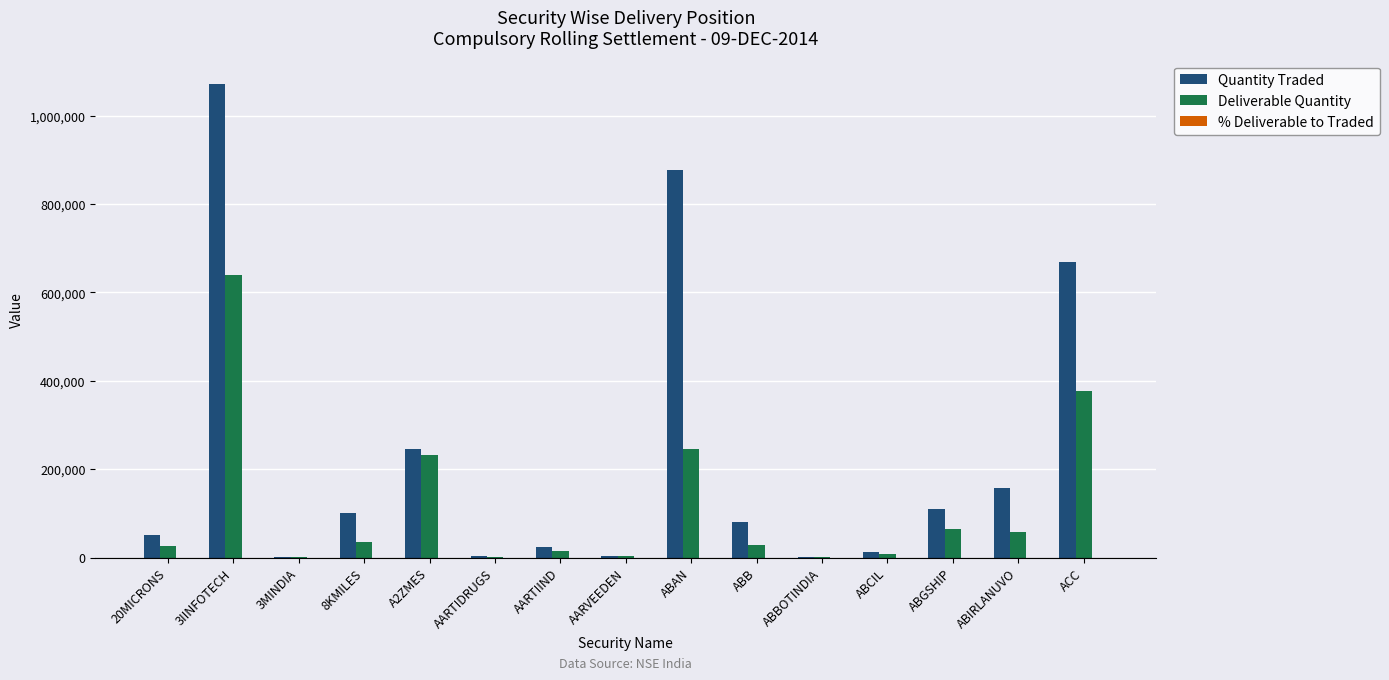

At which category is the sum across all series the highest?

3IINFOTECH